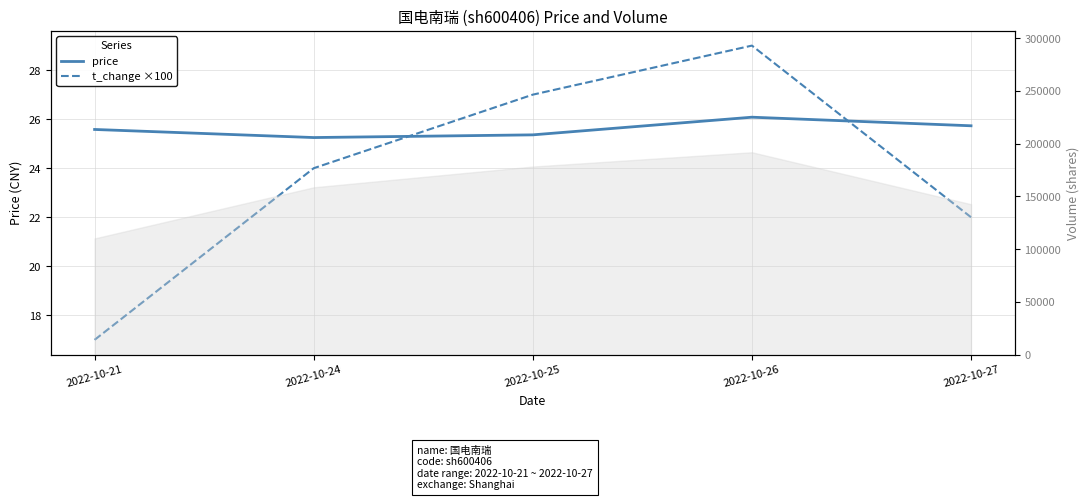

Reading left to right, list all the values displayed in this chart.

price: 25.6	25.2	25.4	26.1	25.7
t_change ×100: 17.0	24.0	27.0	29.0	22.0